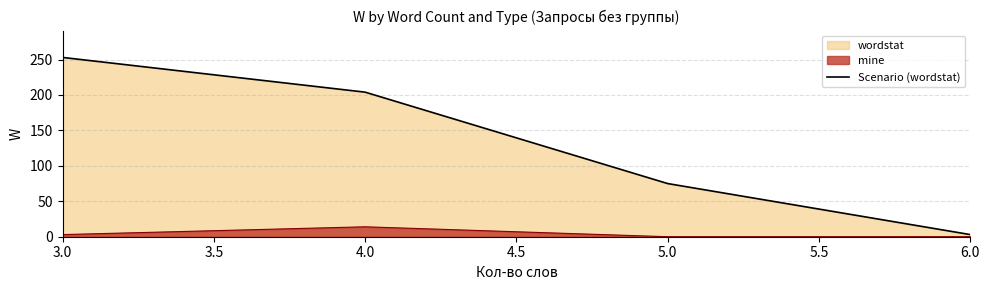

What is the value of the 3rd point from the left?

75